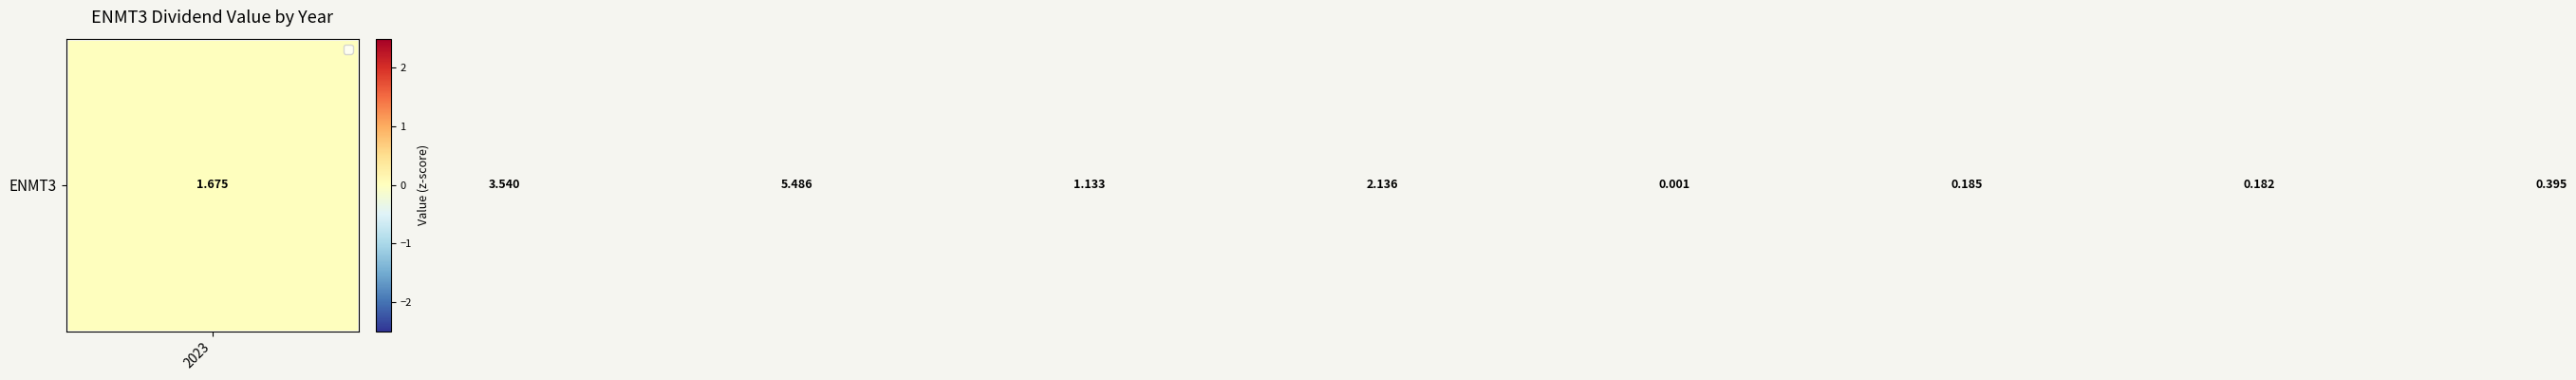

The chart shows a value of -0.4 at 2019. True or false?

False